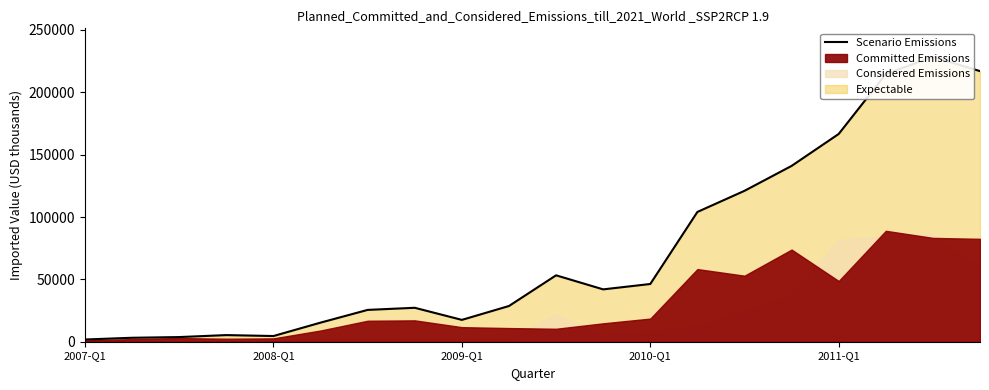

Where is the data nearest to the value 115107?

14